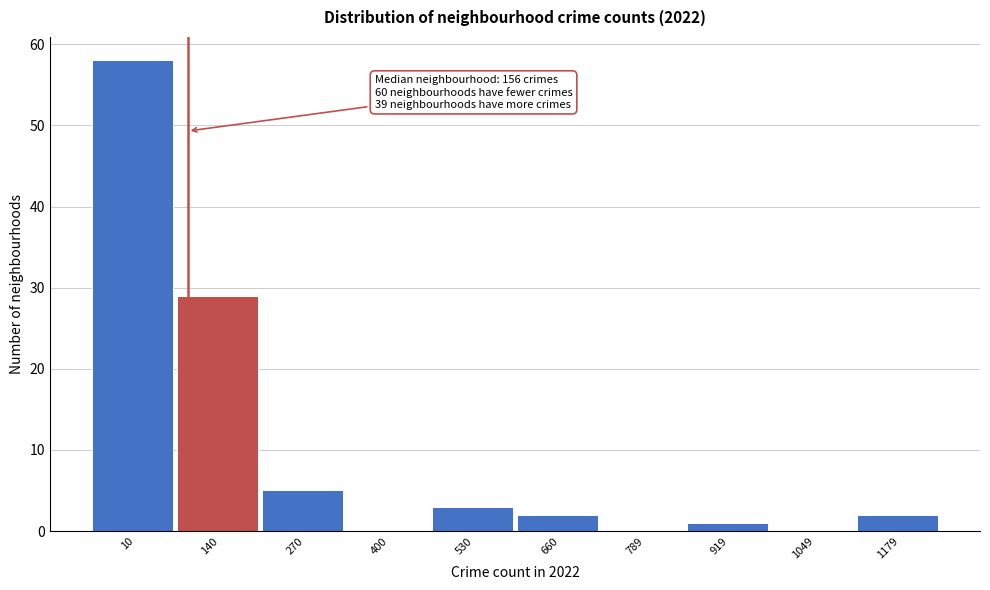

Reading left to right, extract all data points from this chart.

10=58	140=29	270=5	400=0	530=3	660=2	789=0	919=1	1049=0	1179=2